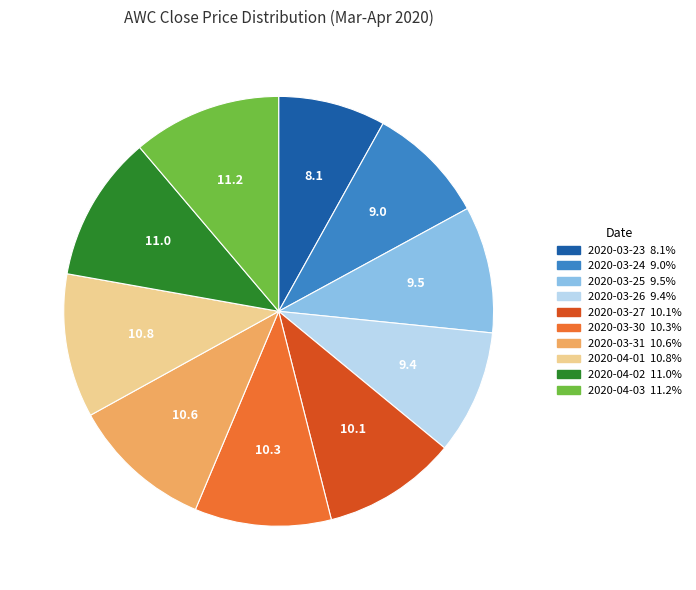

Which has a higher value, 2020-03-24 or 2020-04-01?

2020-04-01